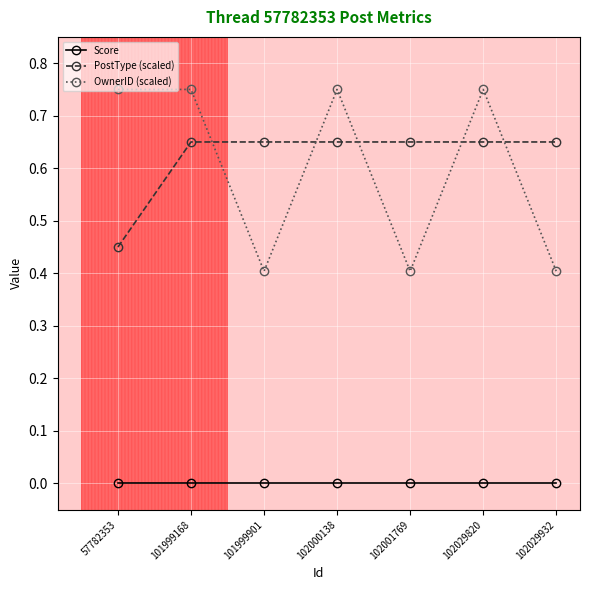

In OwnerID (scaled), how many points are lower than both neighbors (excluding endpoints)?

2